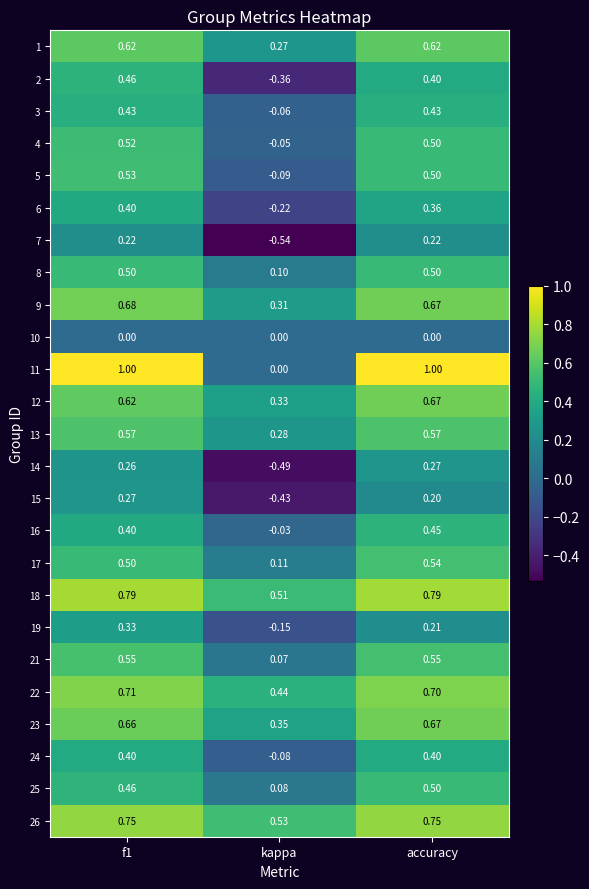

Is the value of 4 at kappa greater than the value of 24 at f1?

No